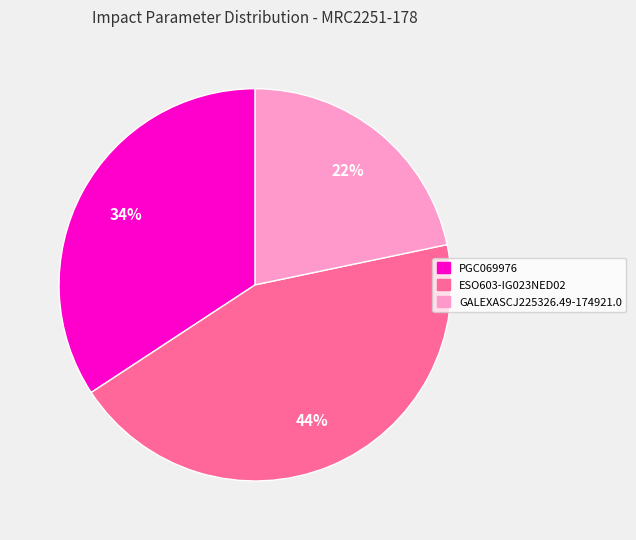

What is the ratio of the value at ESO603-IG023NED02 to the value at GALEXASCJ225326.49-174921.0?

2.0